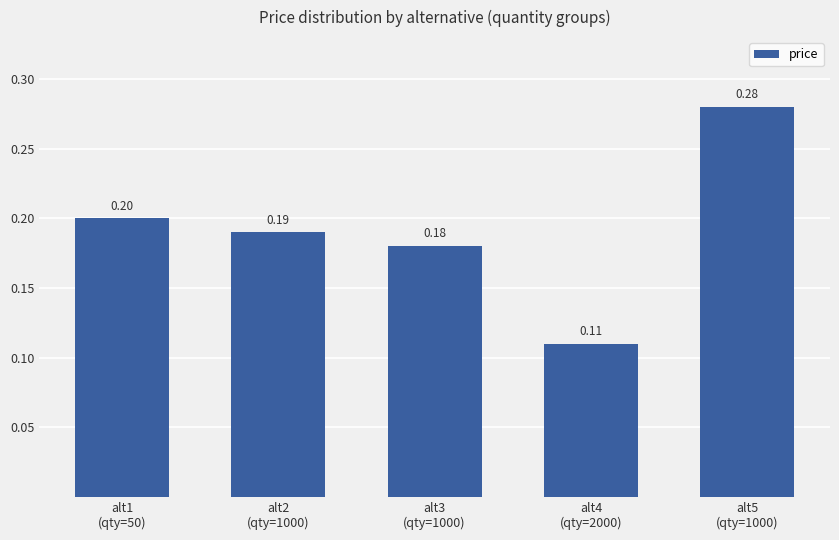

What is the change in value from alt3
(qty=1000) to alt5
(qty=1000)?

+0.1